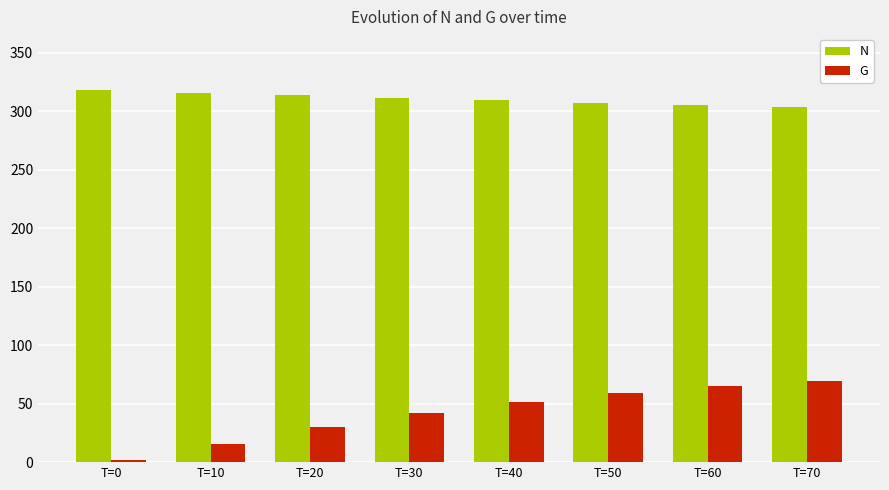

True or false: G has a value of 30.2 at T=20.

True